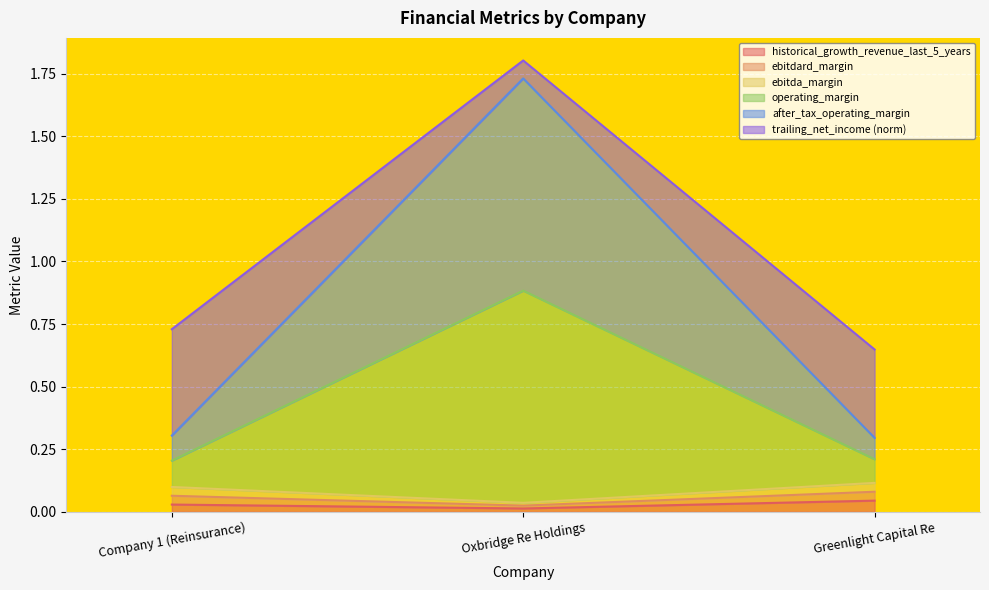

Is it true that after_tax_operating_margin equals 0.1 at Company 1 (Reinsurance)?

True